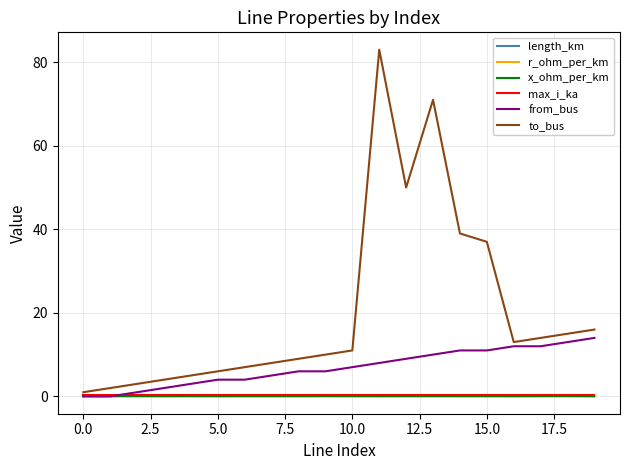

Which series has the largest total across all categories?

to_bus